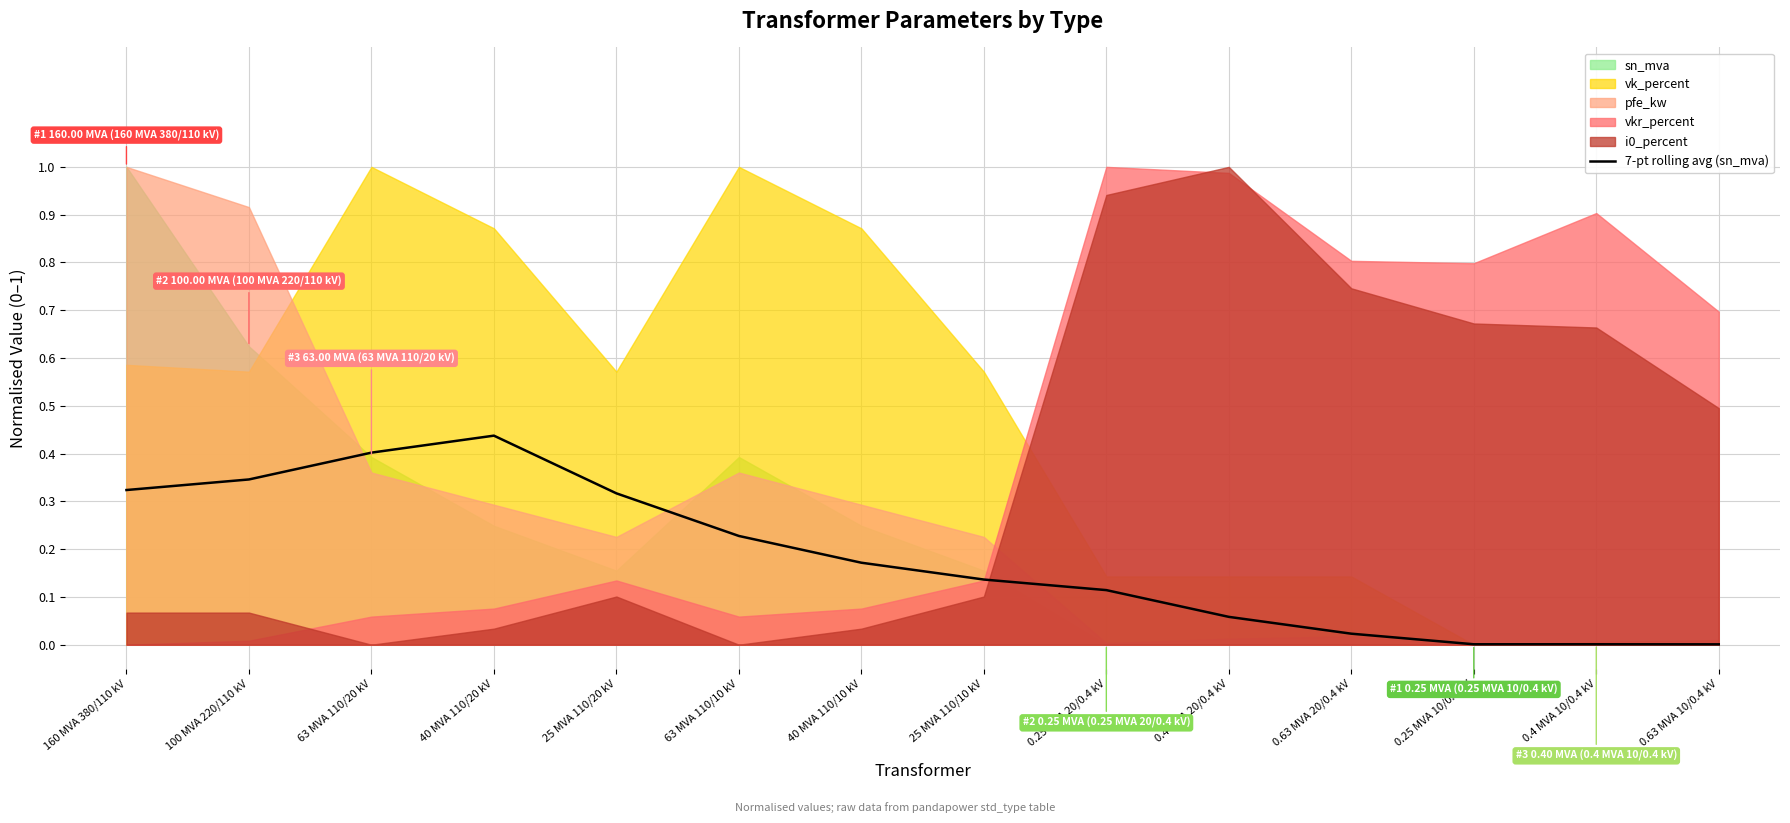

What is the average value?

0.2